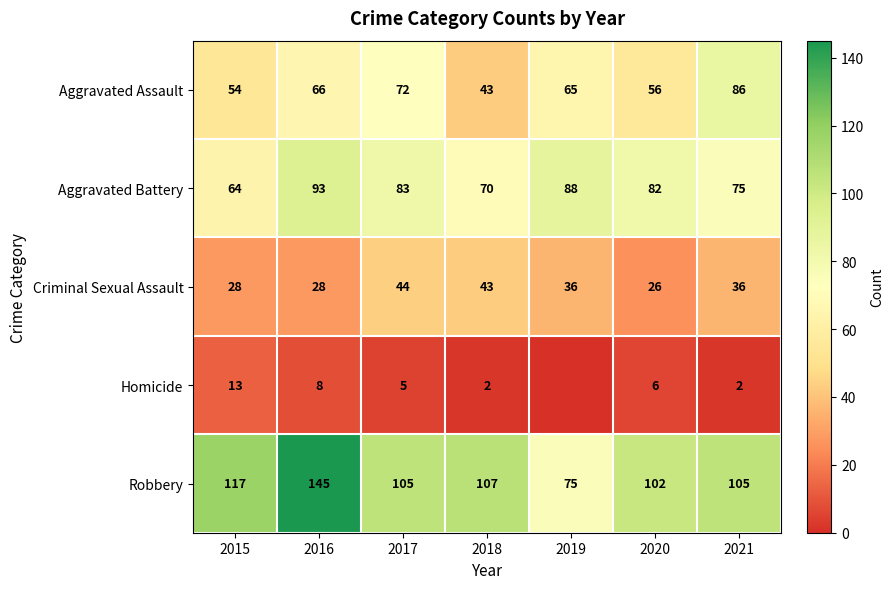

Which category has the lowest value across all series?

2019